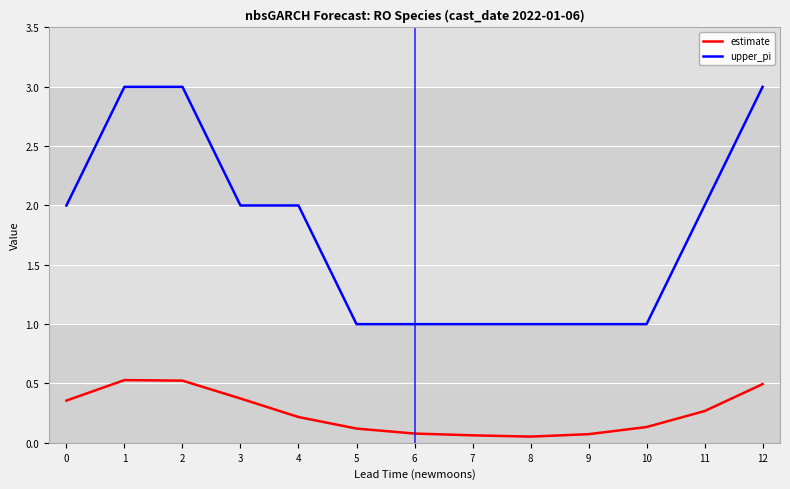

At 3, list the series in order from largest to smallest.

upper_pi, estimate